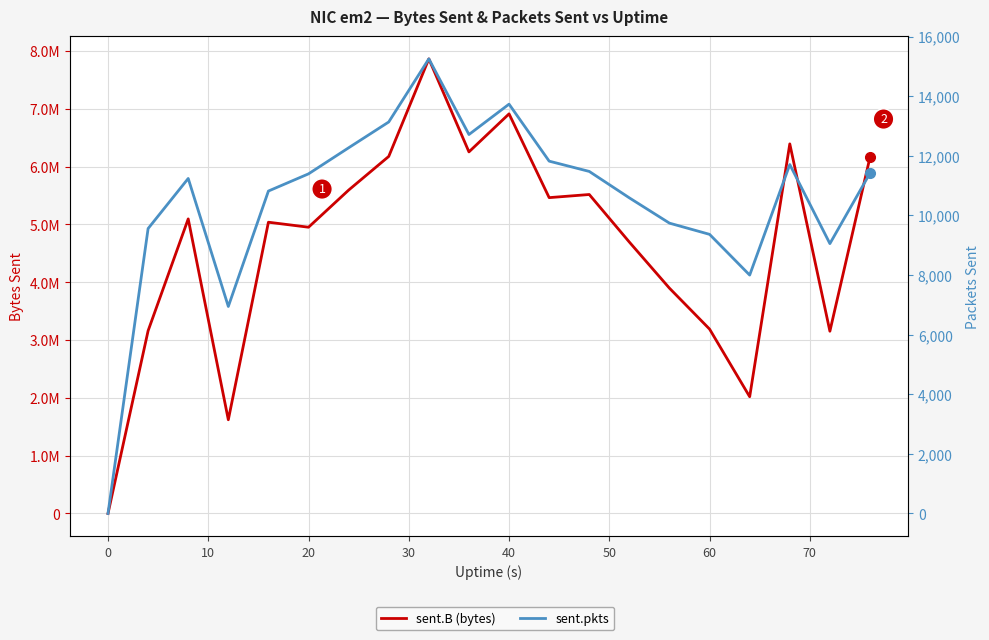

List the series in order of their peak value, highest first.

sent.B (bytes), sent.pkts